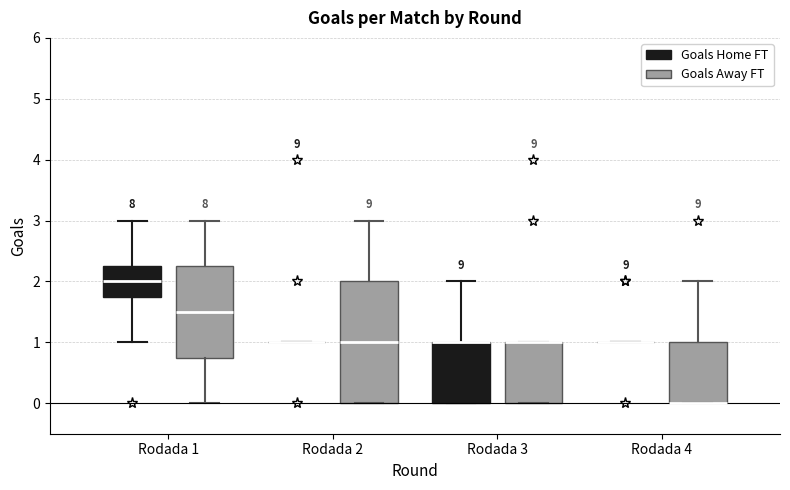

Reading left to right, read every box against the y-axis: the position of its median line, the range the box covers, and the ends of its whiskers. The values are not printed on the chart, so give them approximately, as read against the axis.

Rodada 1 (Goals Home FT): median 2.0, box 1.8 to 2.3, whiskers 1.0 to 3.0
Rodada 1 (Goals Away FT): median 1.5, box 0.8 to 2.3, whiskers 0.0 to 3.0
Rodada 2 (Goals Home FT): box collapsed to a line at 1.0, whiskers 1.0 to 1.0
Rodada 2 (Goals Away FT): median 1.0, box 0.0 to 2.0, whiskers 0.0 to 3.0
Rodada 3 (Goals Home FT): median 1.0 (drawn on the box's upper edge), box 0.0 to 1.0, whiskers 0.0 to 2.0
Rodada 3 (Goals Away FT): median 1.0 (drawn on the box's upper edge), box 0.0 to 1.0, whiskers 0.0 to 1.0
Rodada 4 (Goals Home FT): box collapsed to a line at 1.0, whiskers 1.0 to 1.0
Rodada 4 (Goals Away FT): median 0.0 (drawn on the box's lower edge), box 0.0 to 1.0, whiskers 0.0 to 2.0